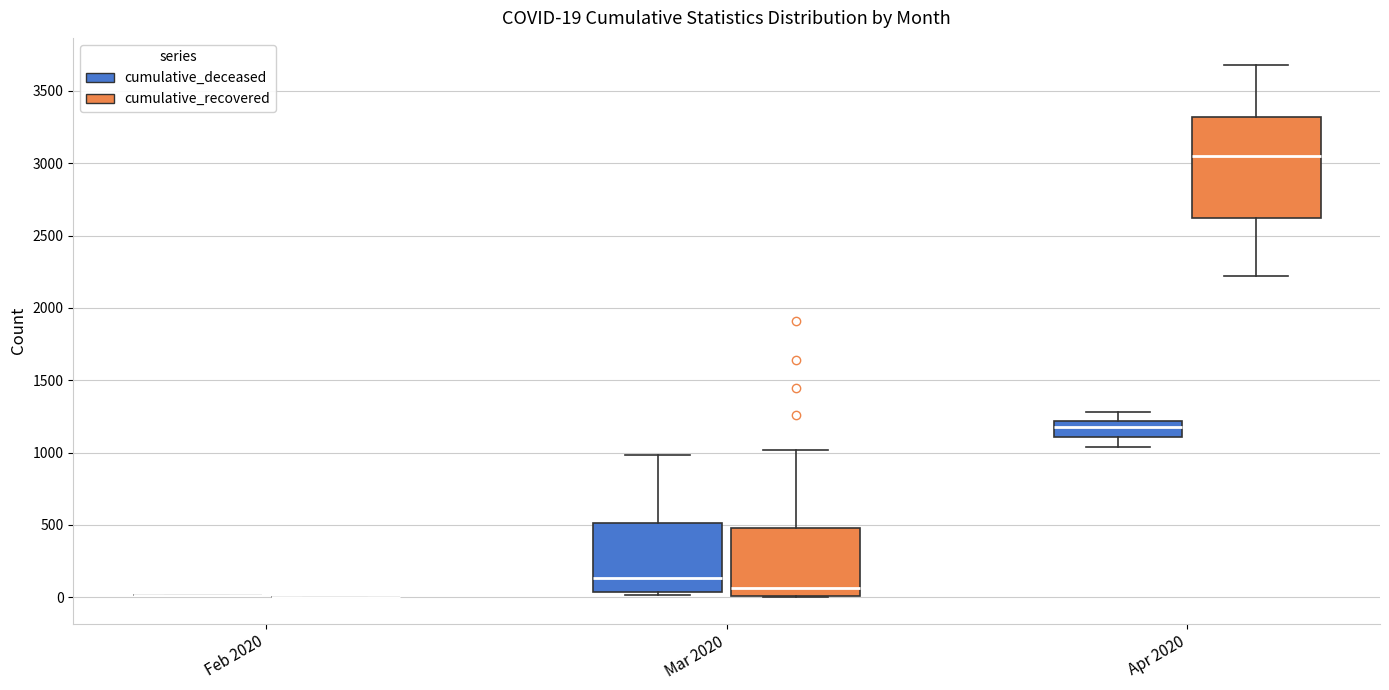

Comparing the boxes themselves (not the whiskers), which one is the tallest?

Apr 2020 (cumulative_recovered)